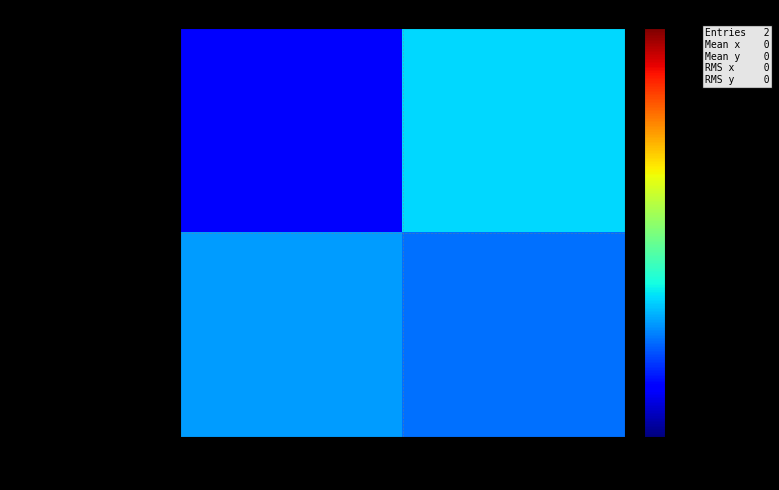

Which has a higher value, some or la?

la